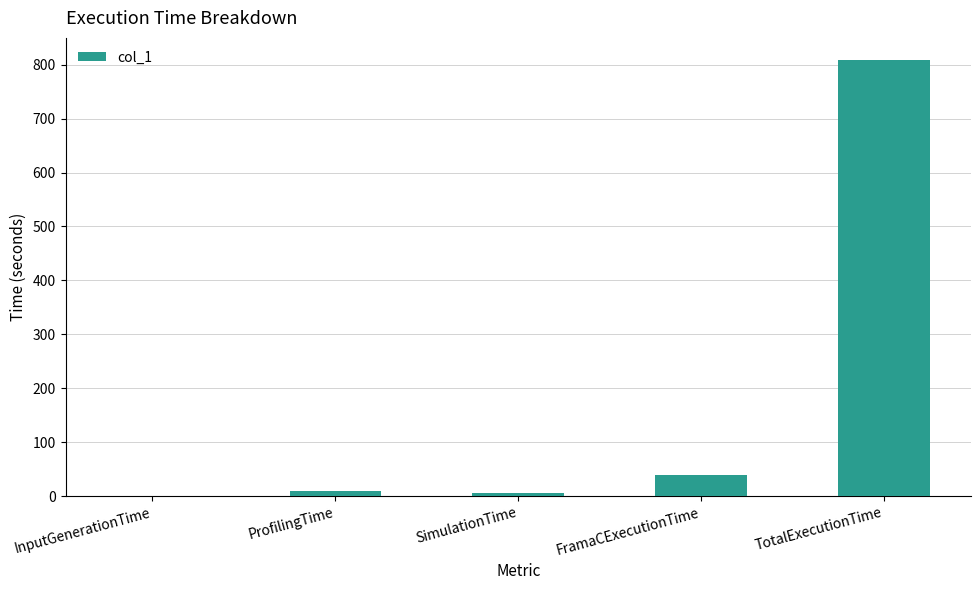

What is the maximum value shown in the chart?

809.2